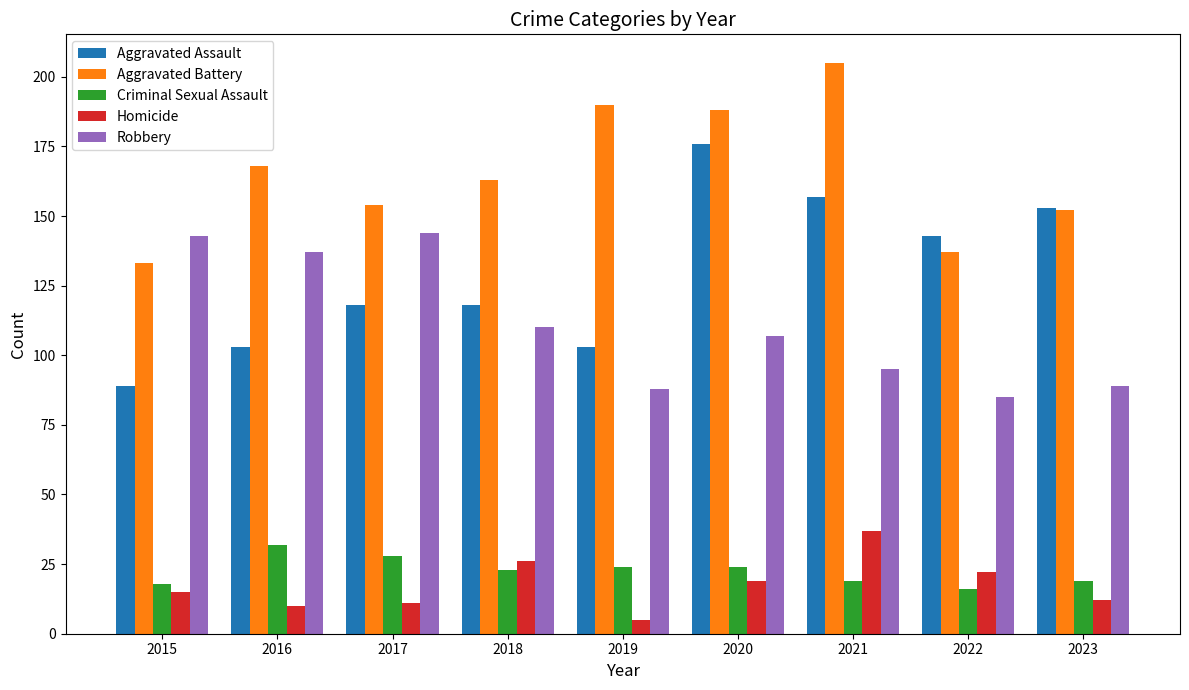

What is the sum of the Homicide values at 2018 and 2016?

36